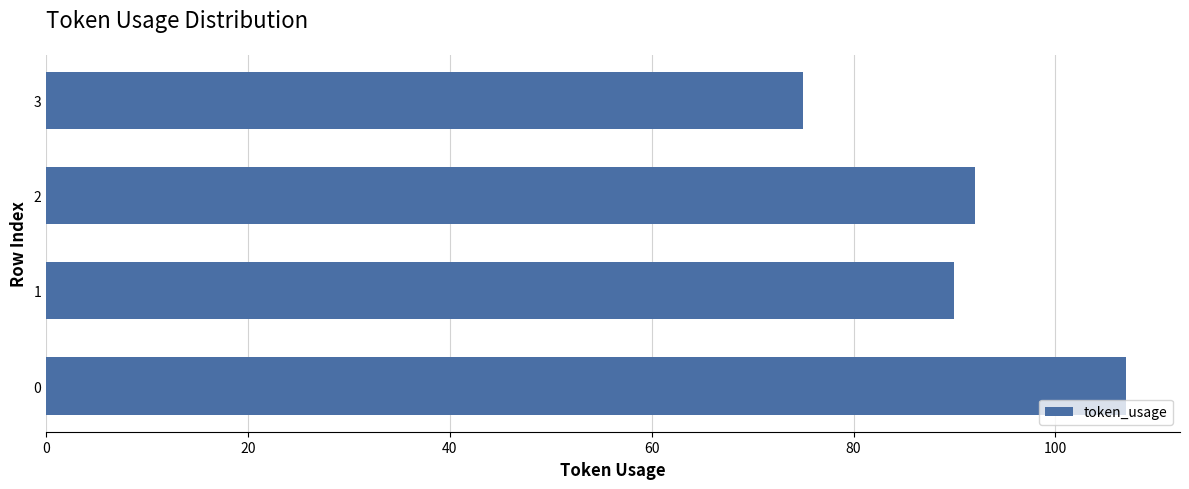

Are the bars horizontal?

Yes